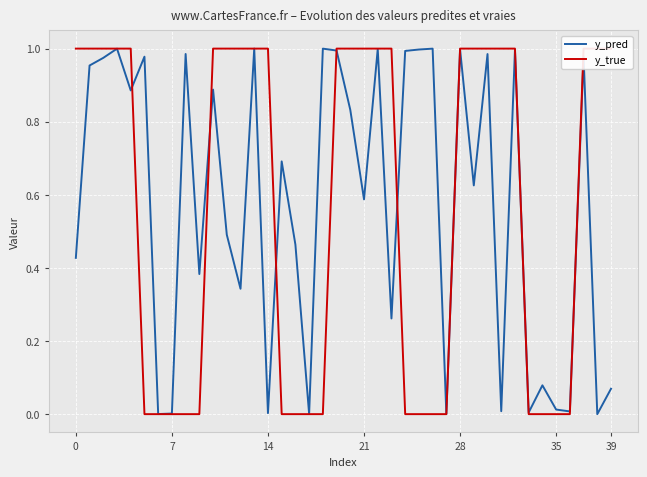

Rank the series at 25 from lowest to highest value.

y_true, y_pred